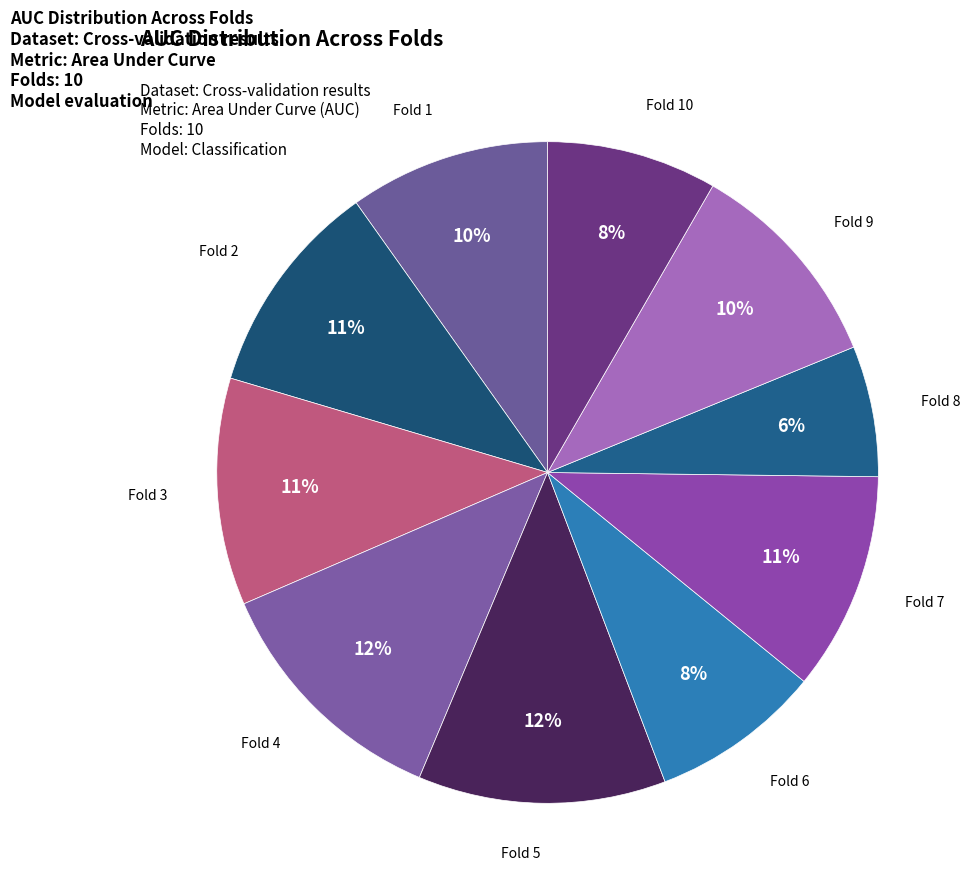

Count the number of slices in the pie.

10